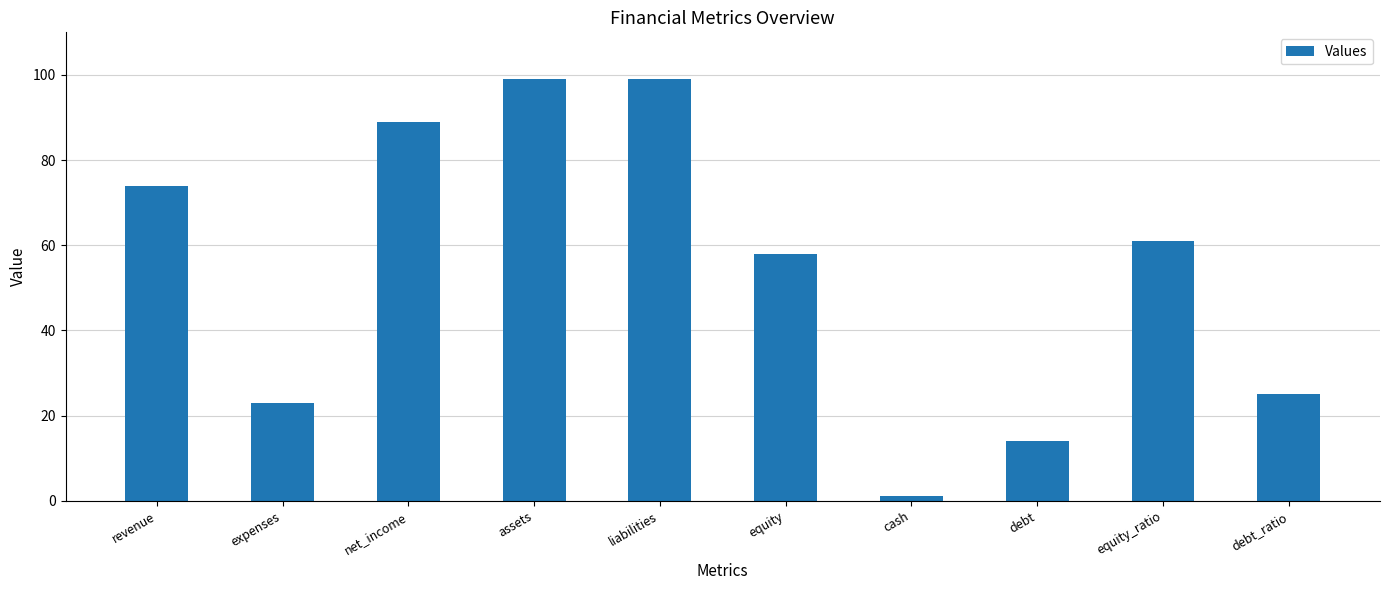

Reading left to right, extract all data points from this chart.

revenue=74	expenses=23	net_income=89	assets=99	liabilities=99	equity=58	cash=1	debt=14	equity_ratio=61	debt_ratio=25